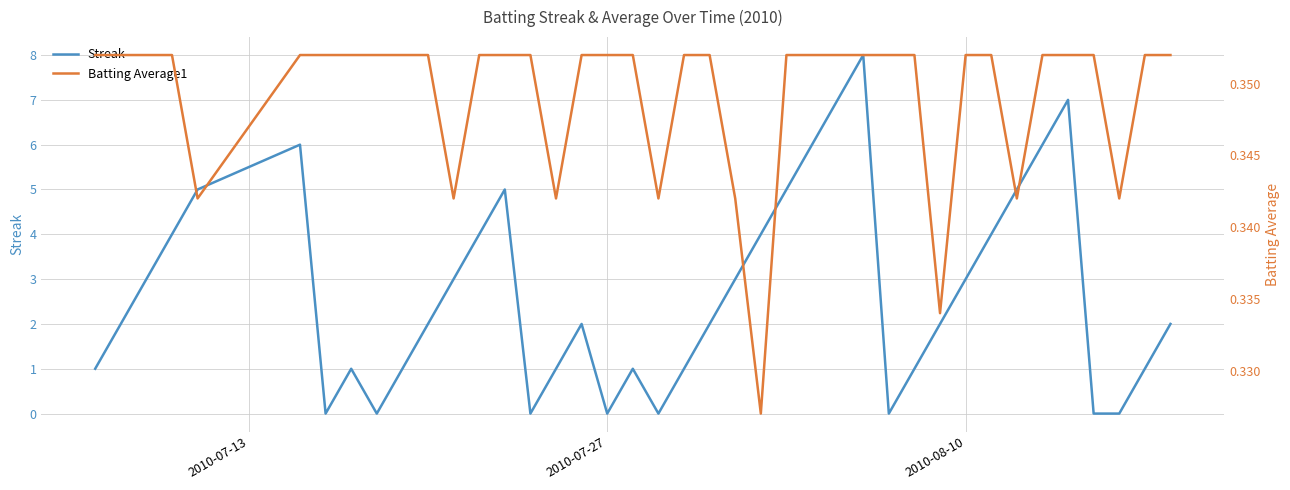

What is the highest value of the Streak series?

8